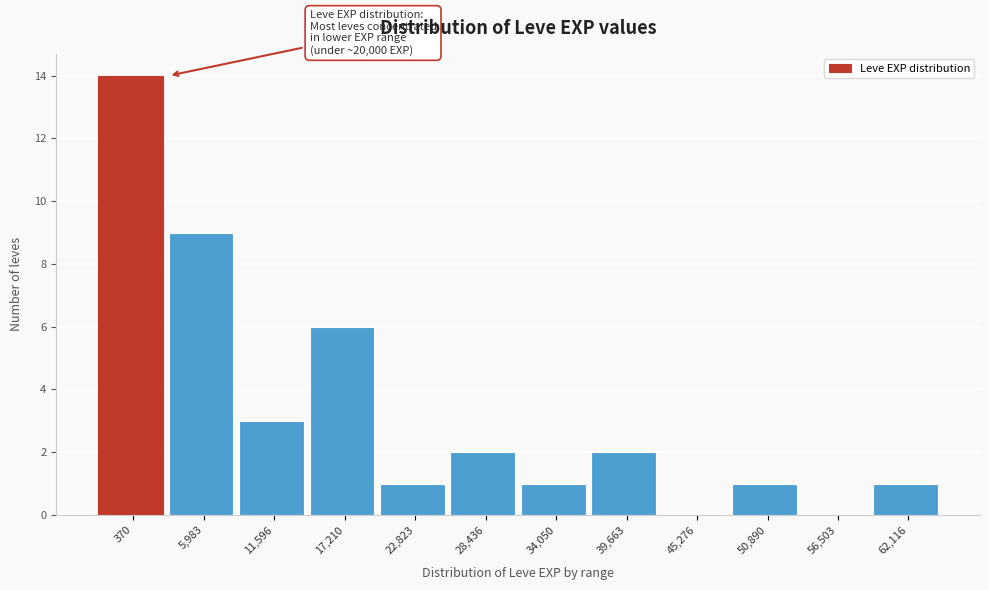

Reading right to left, what are all the values shown in this chart?

62,116=1	56,503=0	50,890=1	45,276=0	39,663=2	34,050=1	28,436=2	22,823=1	17,210=6	11,596=3	5,983=9	370=14